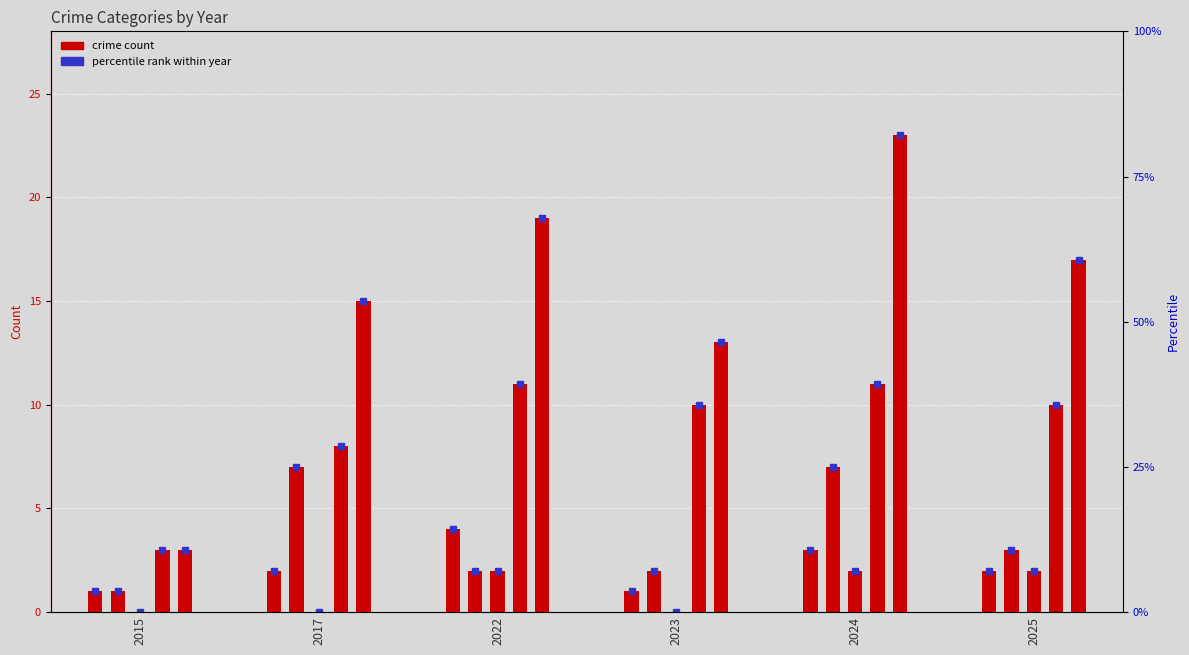

At which category is the sum across all series the highest?

2024